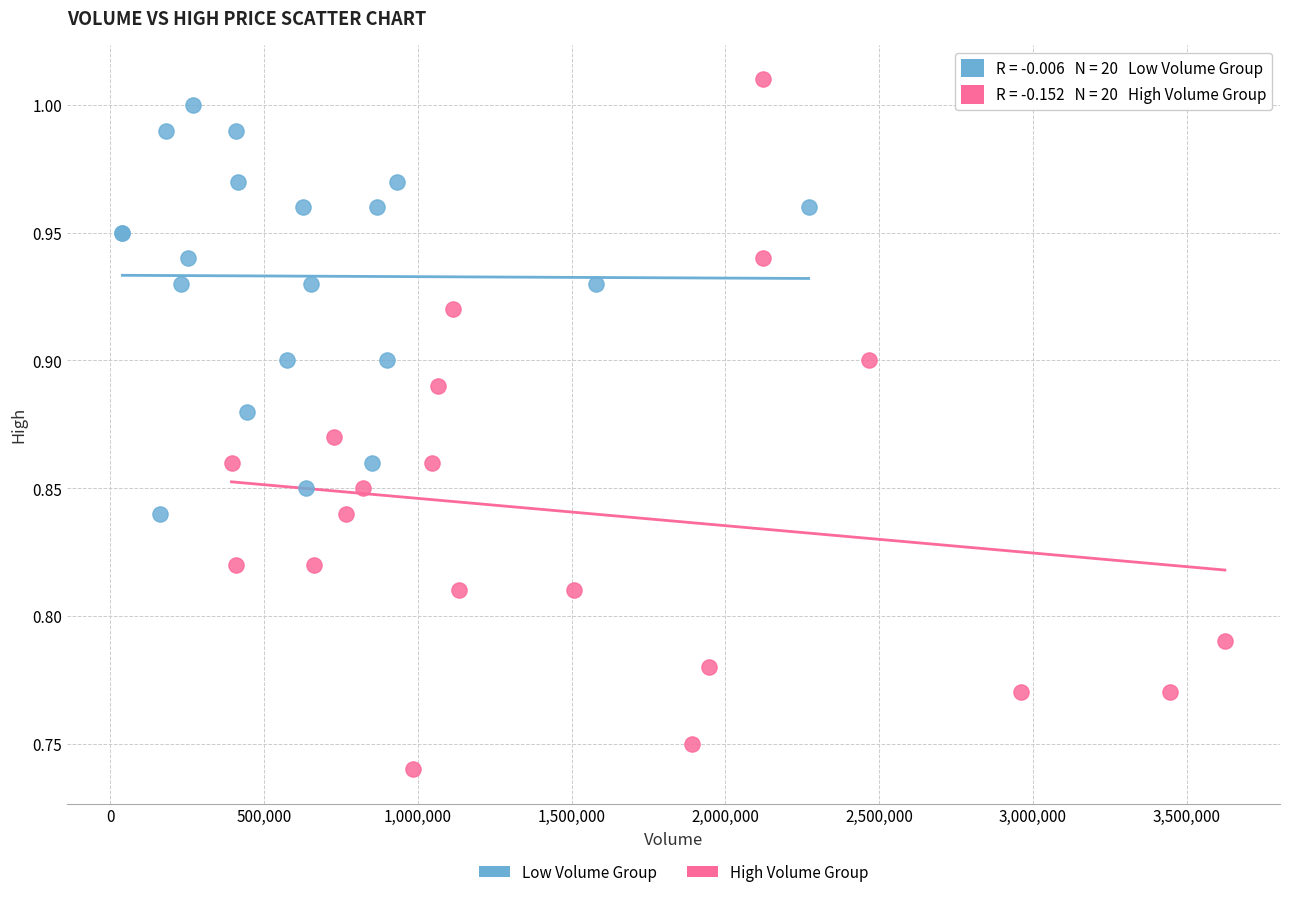

Which series contains the lowest Y value?

High Volume Group